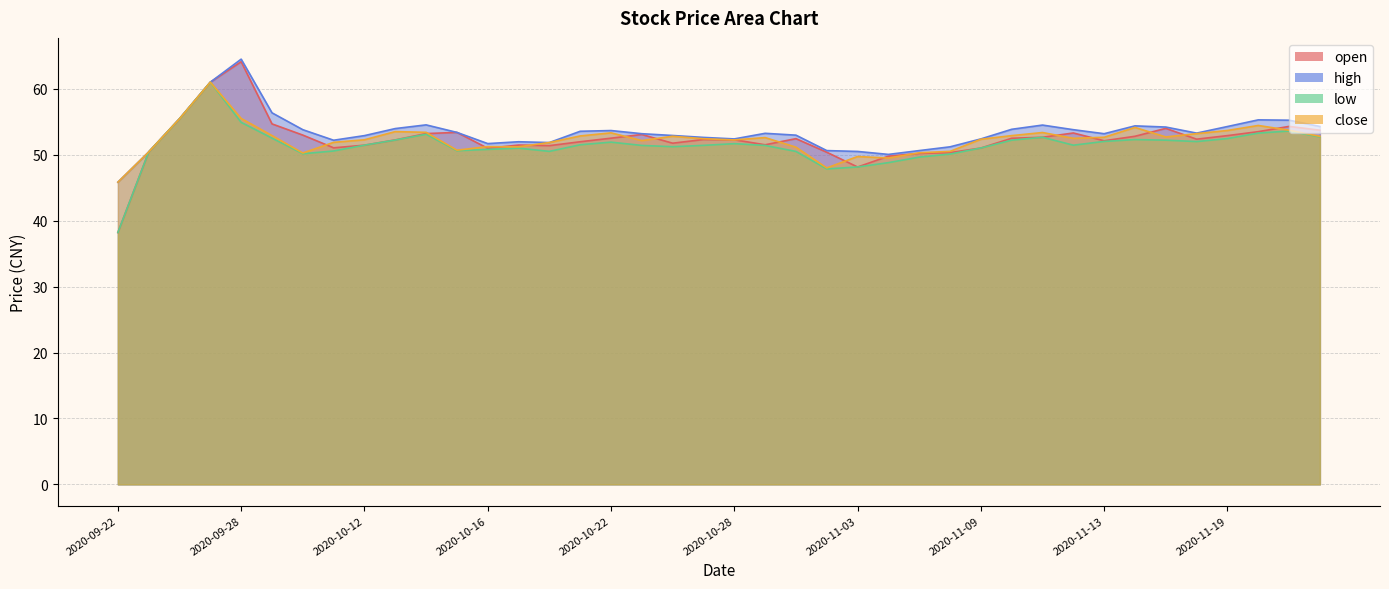

Between which two adjacent categories do open and close first intersect?

2020-09-30 and 2020-10-09